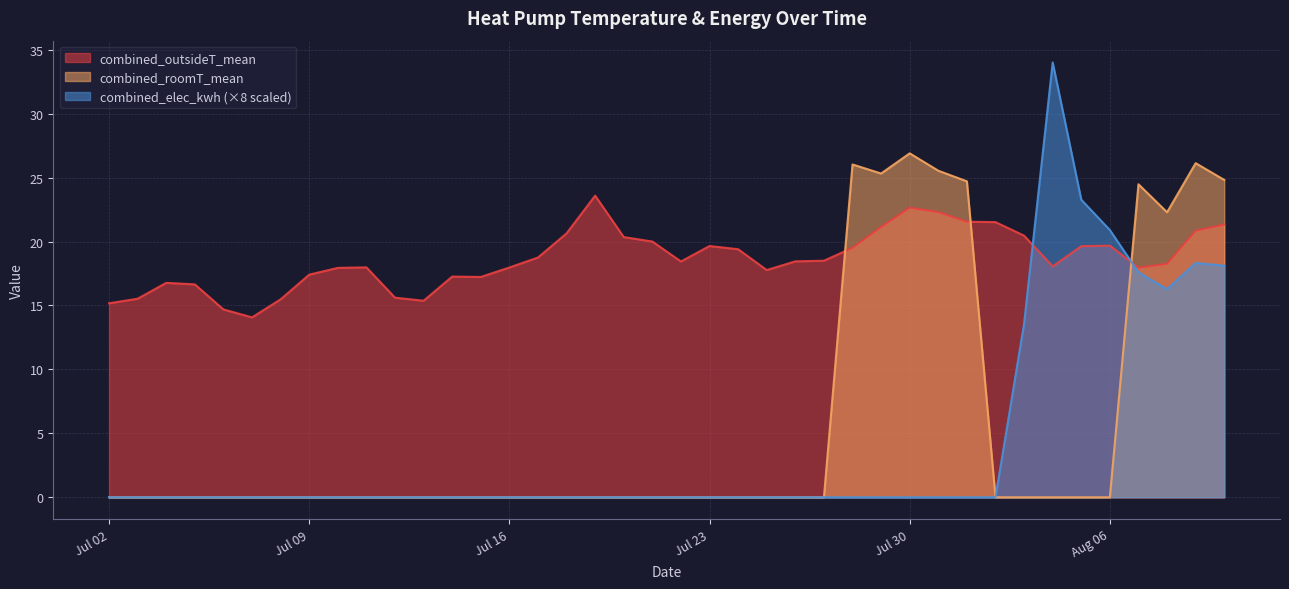

What position from the left is 2024-07-25?

24